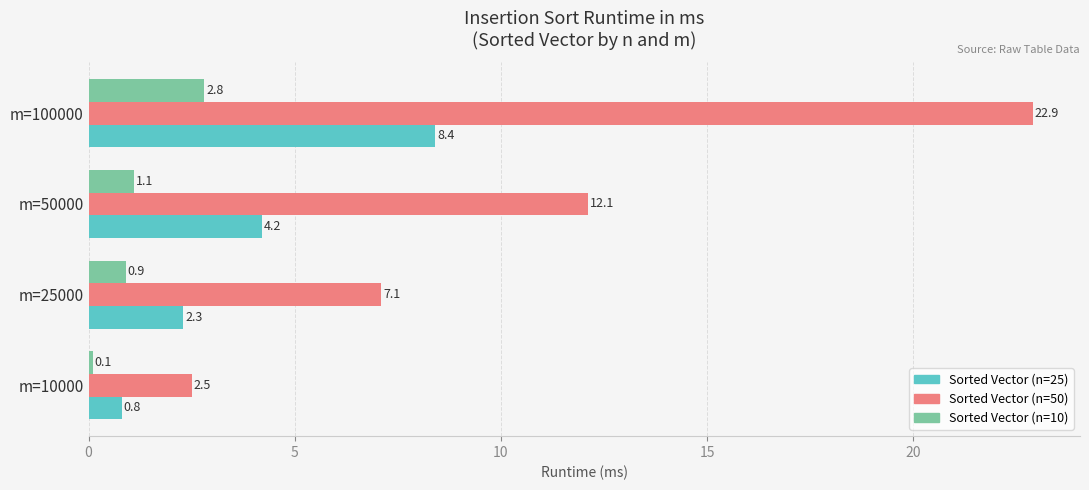

What is the maximum value shown in the chart?

22.9